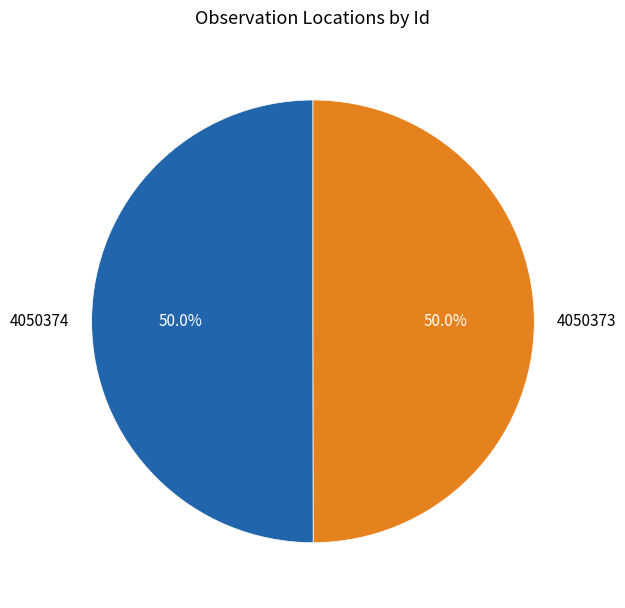

To the nearest percent, what is the combined percentage of 4050373 and 4050374?

100%